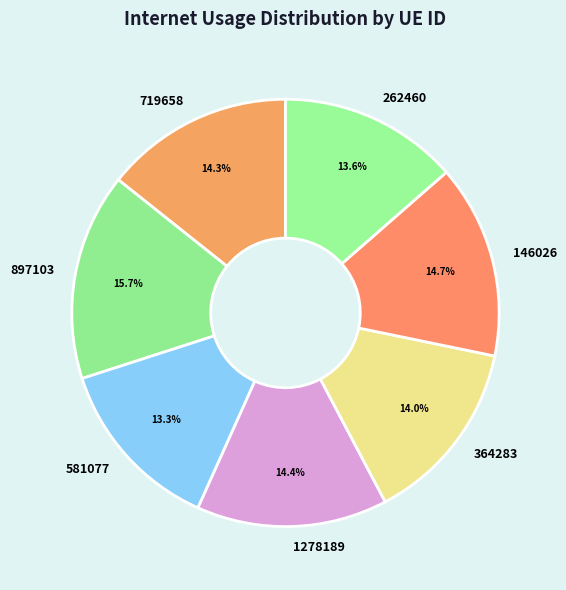

Does 262460 account for over 50% of the chart?

No